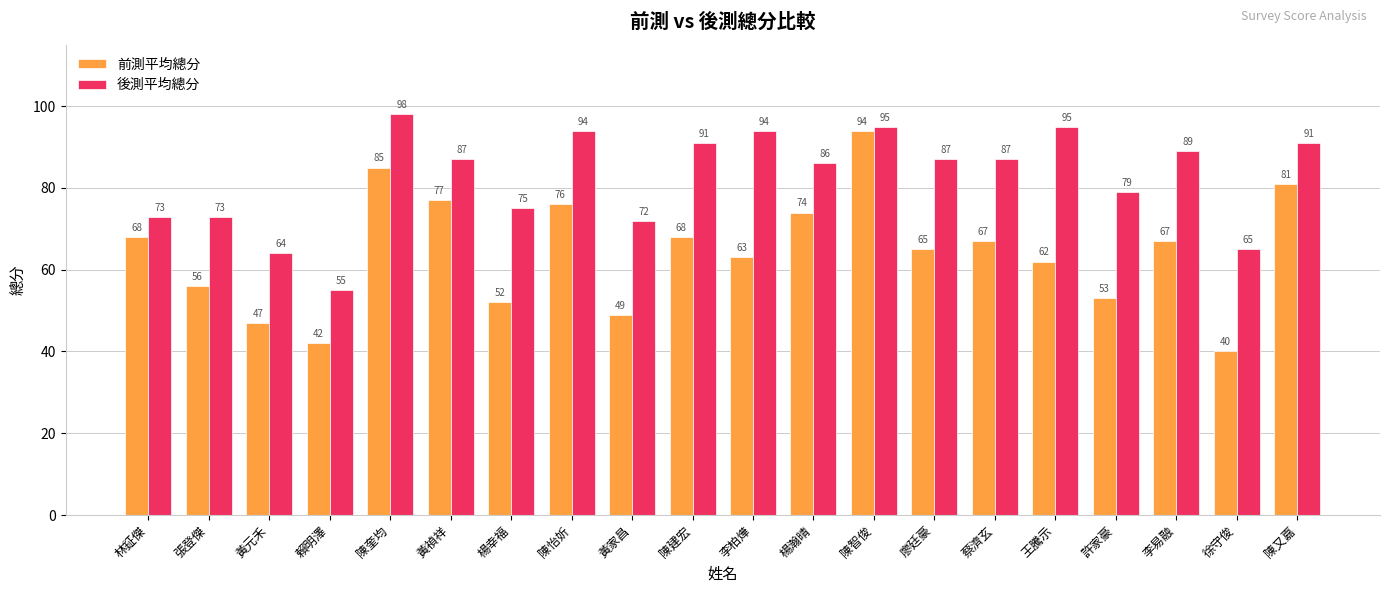

Count the number of data series in this chart.

2